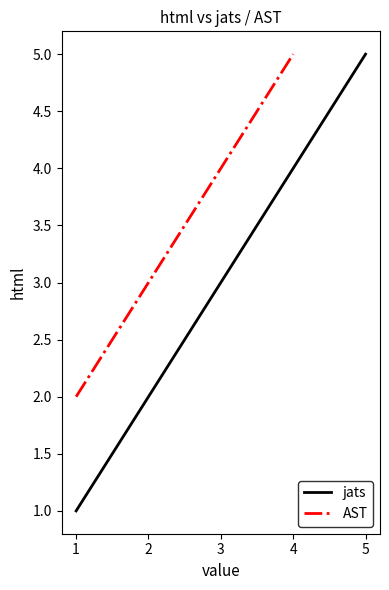

Where is the data nearest to the value 3?

3